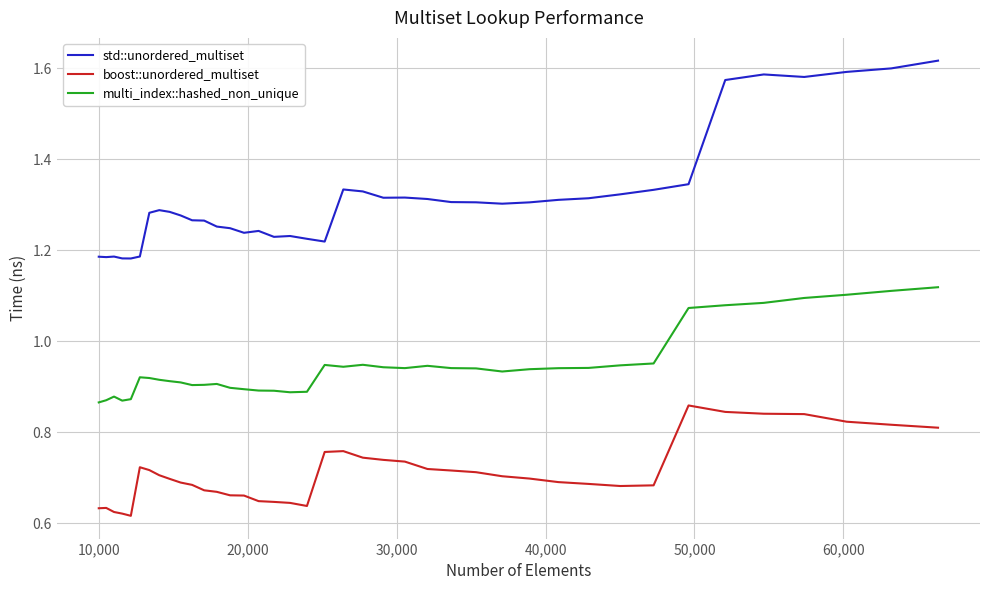

What is the difference between the maximum and minimum values in the std::unordered_multiset series?

0.4